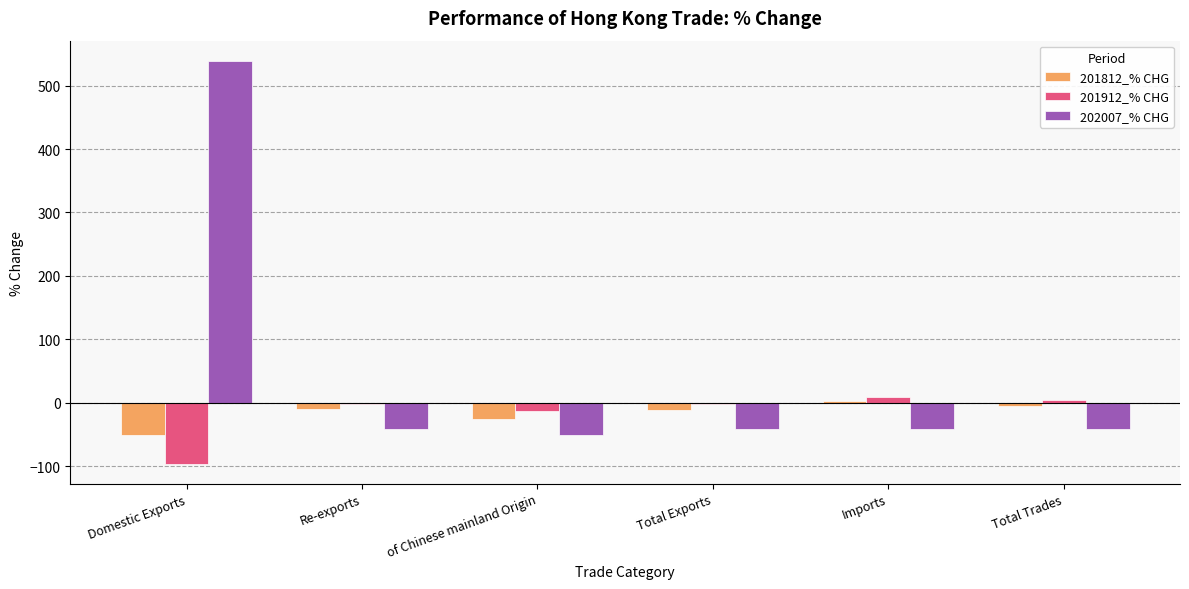

What is the sum of all 202007_% CHG values?

324.3